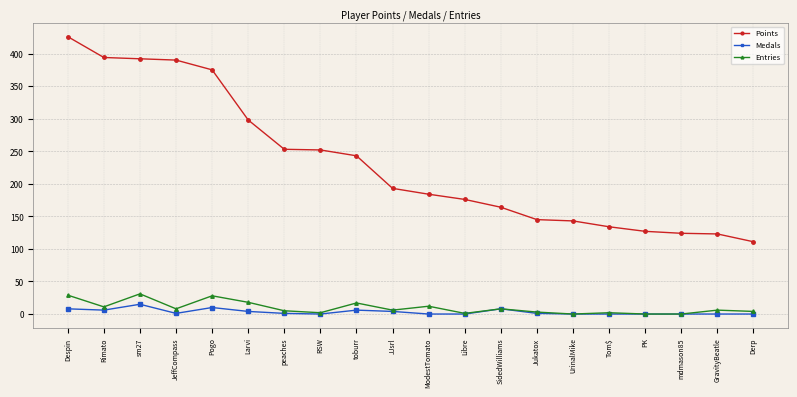

What are all the series names shown in the legend?

Points, Medals, Entries